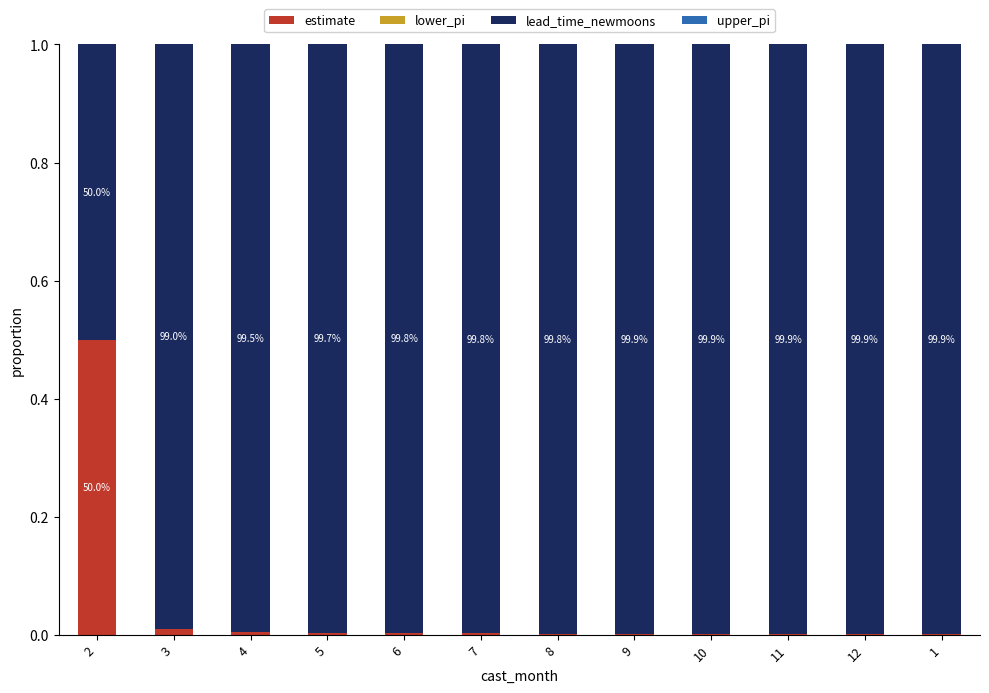

What is the sum of all estimate values?

0.5